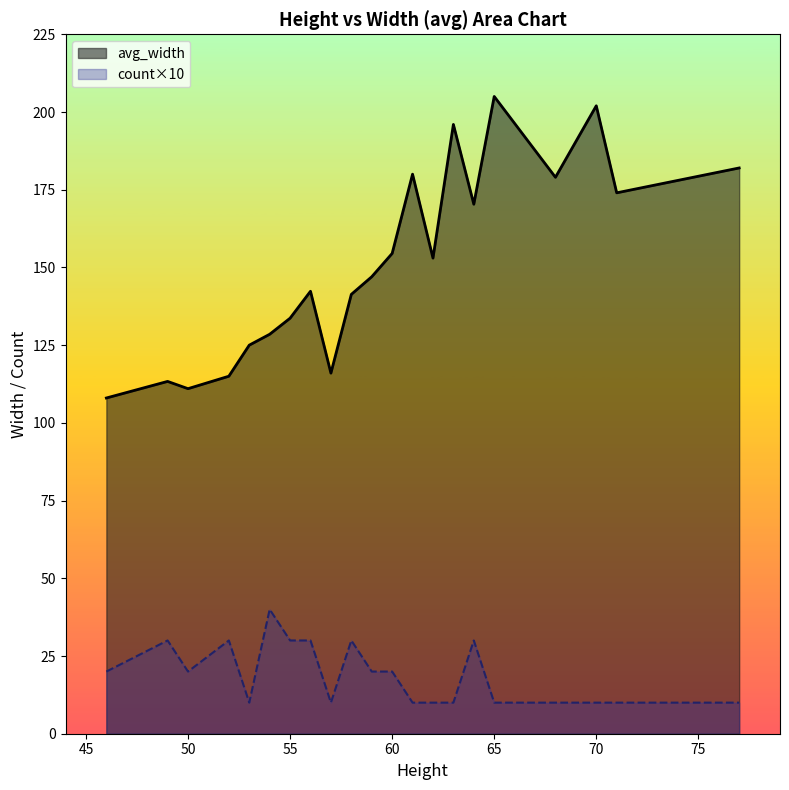

Which series has the largest total across all categories?

avg_width